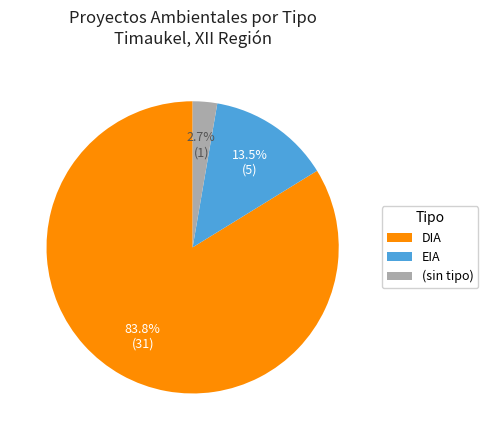

How many segments does this pie chart have?

3